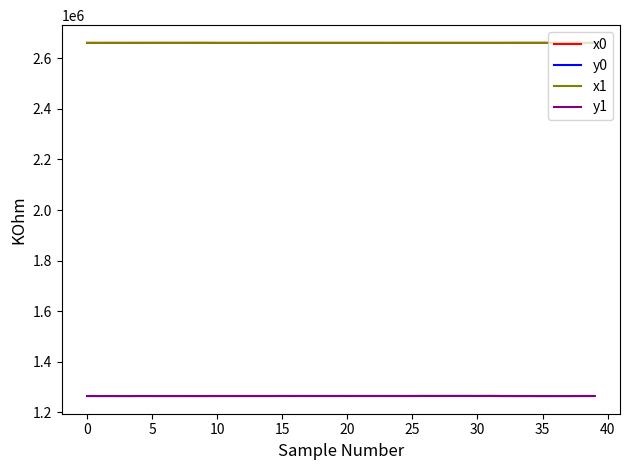

What is the maximum value for x1?

2661259.0